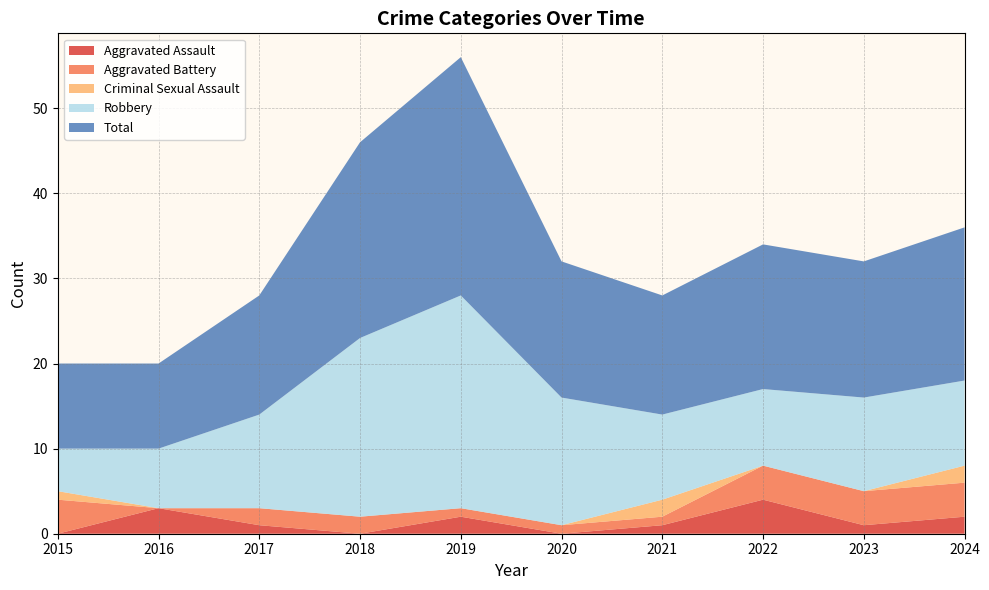

Reading right to left, what are all the values shown in this chart?

Aggravated Assault: 2	1	4	1	0	2	0	1	3	0
Aggravated Battery: 4	4	4	1	1	1	2	2	0	4
Criminal Sexual Assault: 2	0	0	2	0	0	0	0	0	1
Robbery: 10	11	9	10	15	25	21	11	7	5
Total: 18	16	17	14	16	28	23	14	10	10